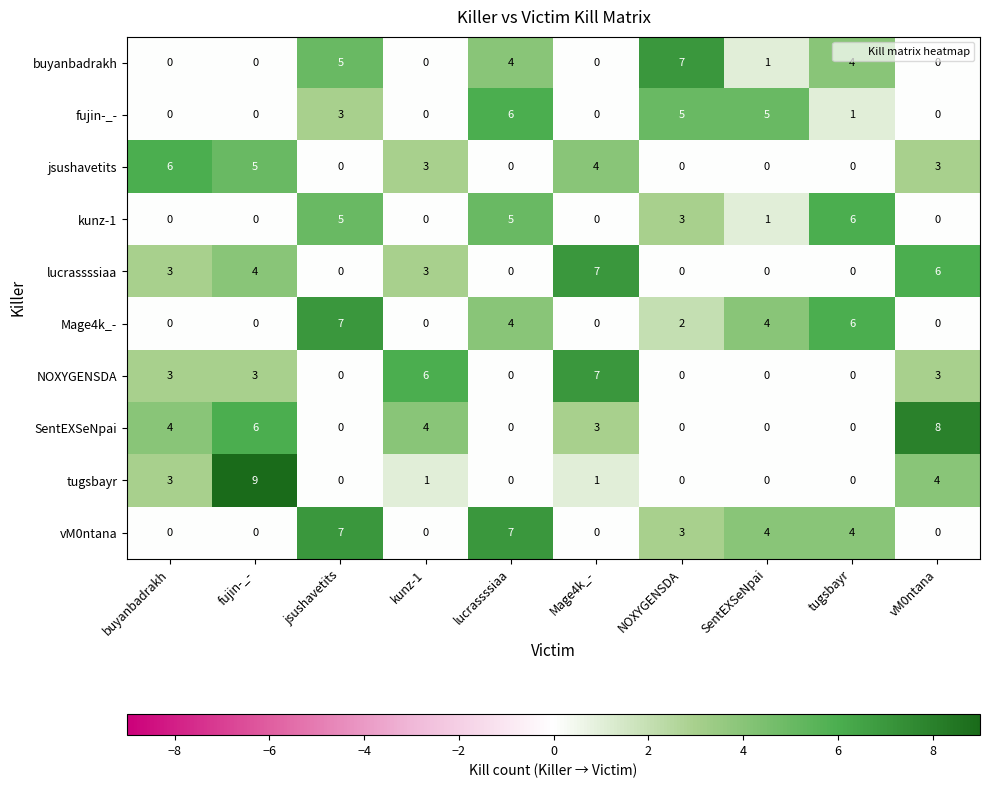

Count the lucrassssiaa values in the range 0 to 4.

8